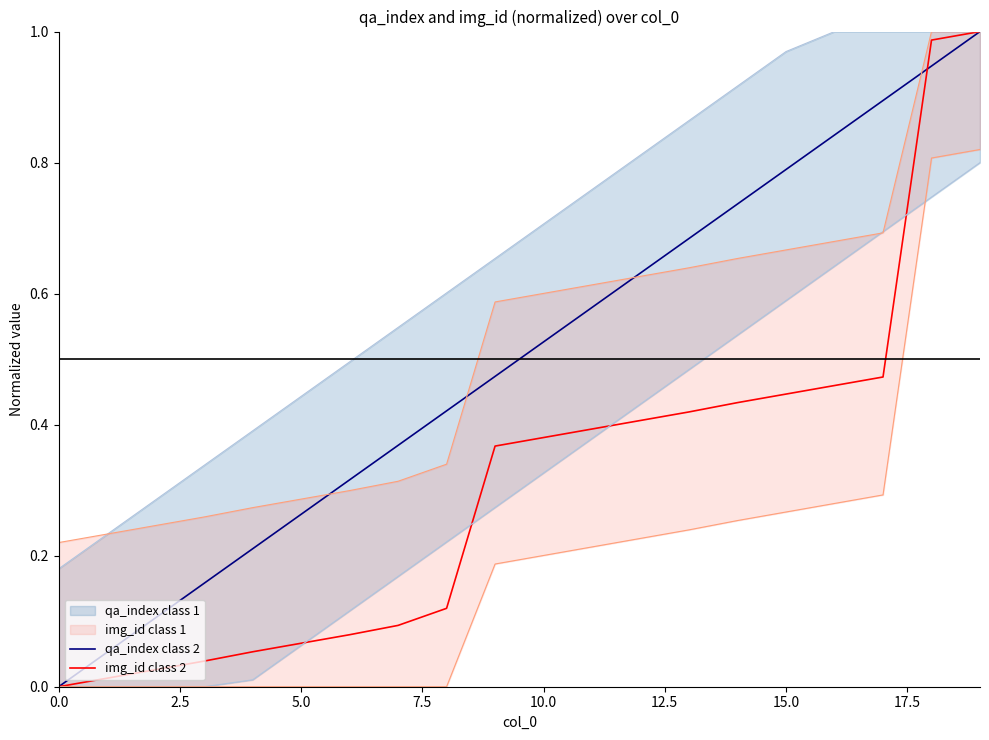

Which label corresponds to the largest value in the chart?

19